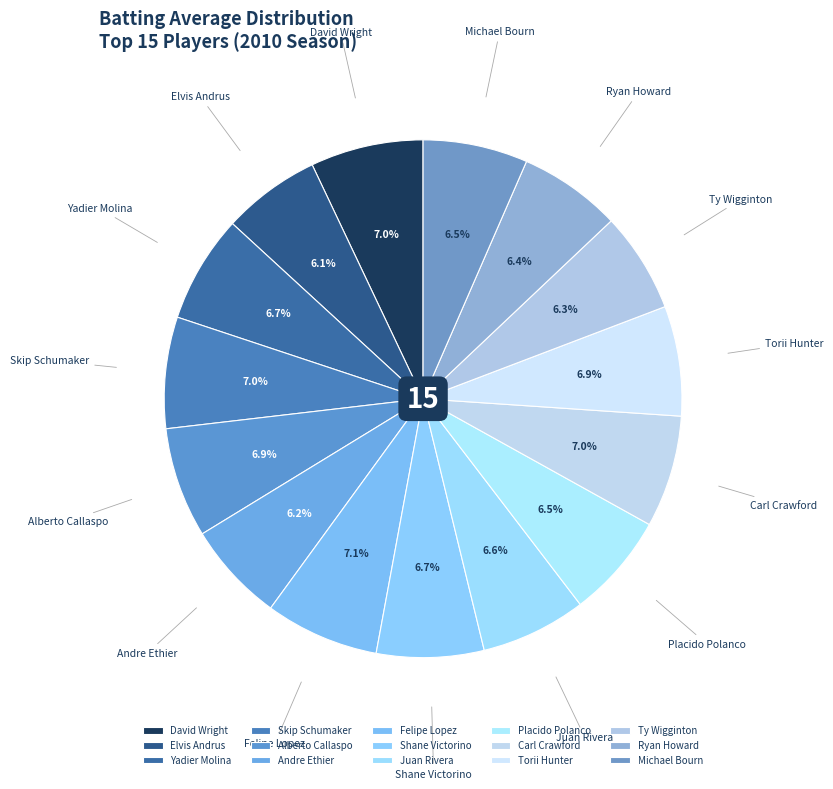

To the nearest percent, what percentage of the pie is Juan Rivera?

7%